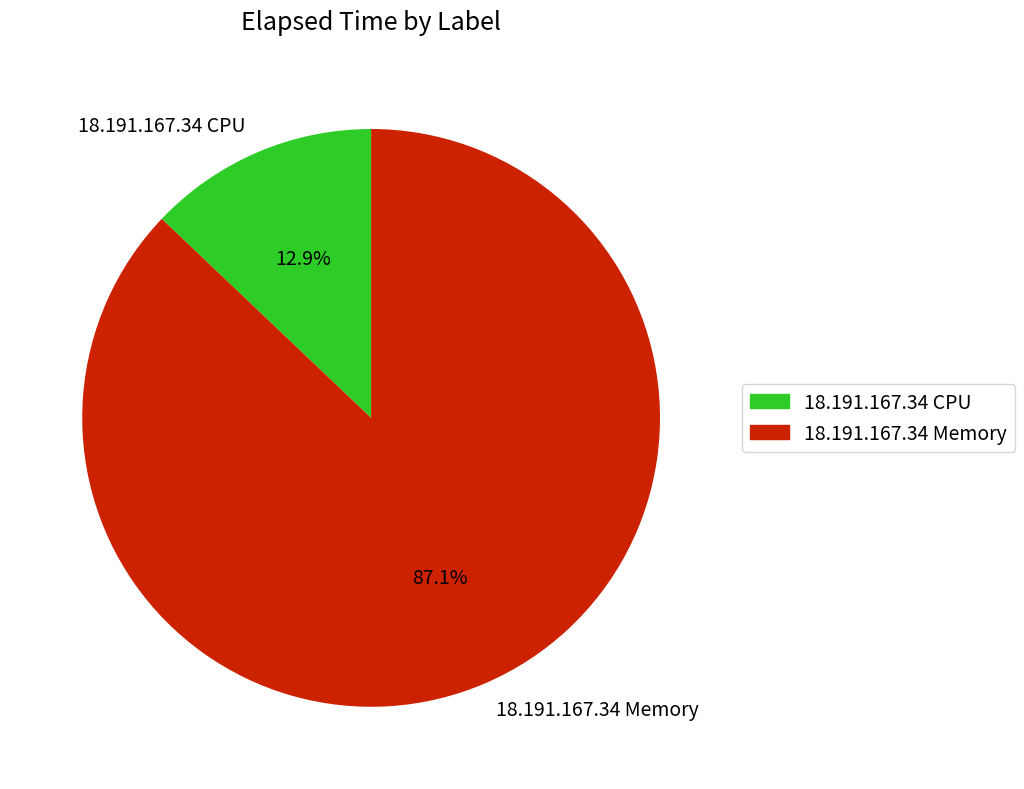

Approximately how many times larger is the value at 18.191.167.34 Memory compared to 18.191.167.34 CPU?

6.8